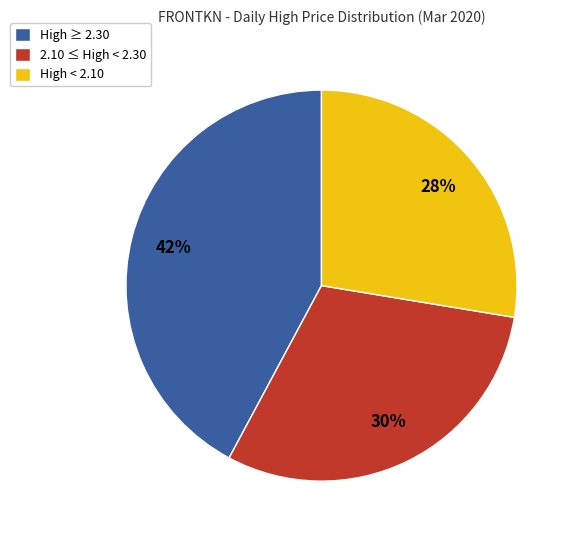

Rank the categories by value from highest to lowest.

High ≥ 2.30, 2.10 ≤ High < 2.30, High < 2.10